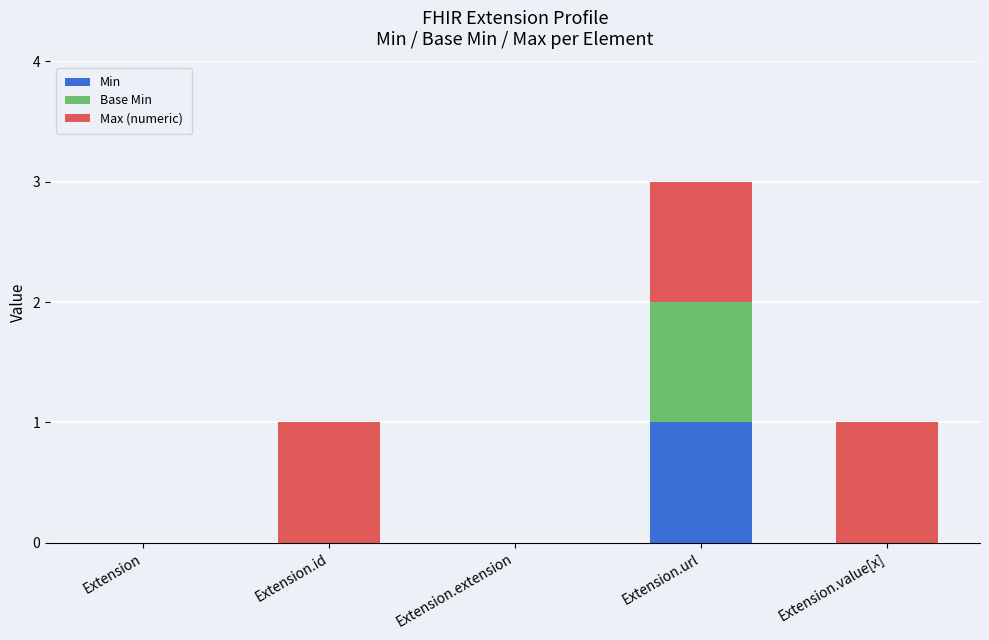

What are all the series names shown in the legend?

Min, Base Min, Max (numeric)